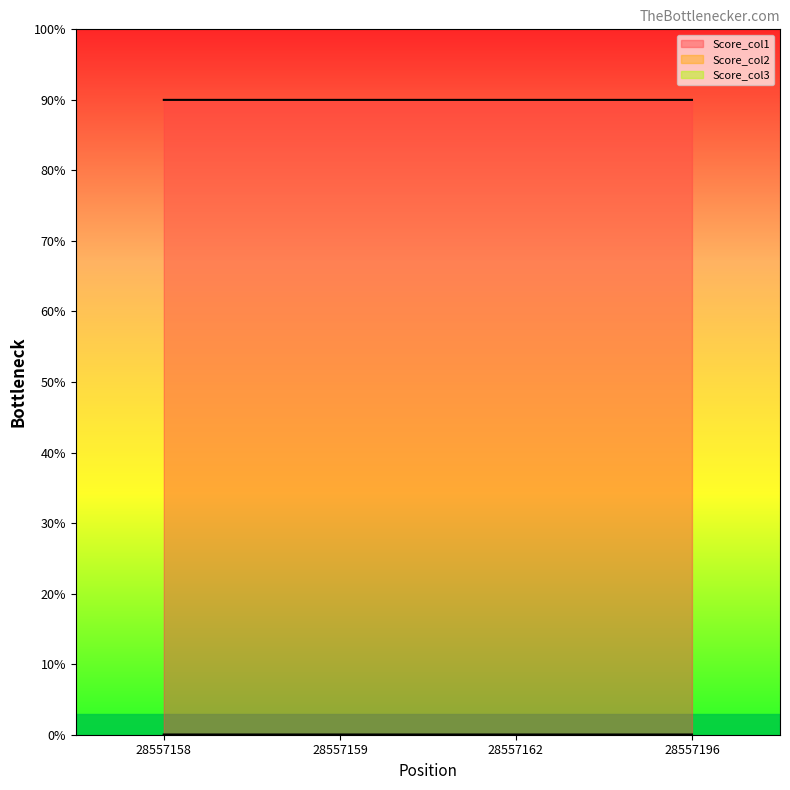

Read the Score_col1 value at 28557159.

90.0